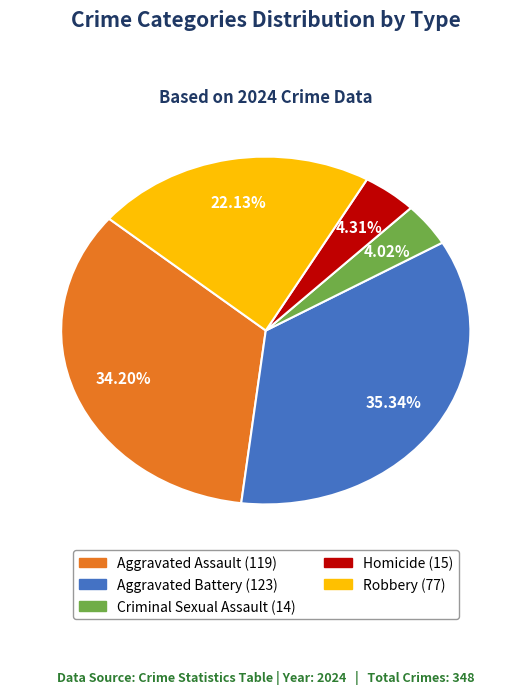

To the nearest percent, what is the average slice percentage?

20%